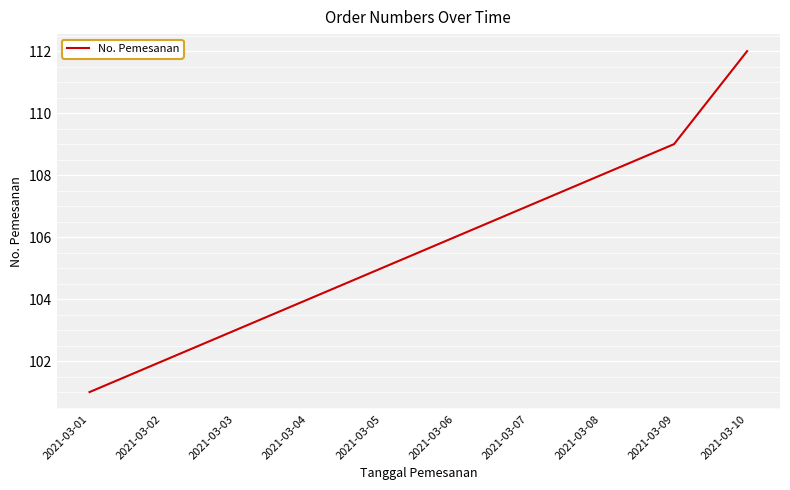

Rank the categories by value from lowest to highest.

2021-03-01, 2021-03-02, 2021-03-03, 2021-03-04, 2021-03-05, 2021-03-06, 2021-03-07, 2021-03-08, 2021-03-09, 2021-03-10